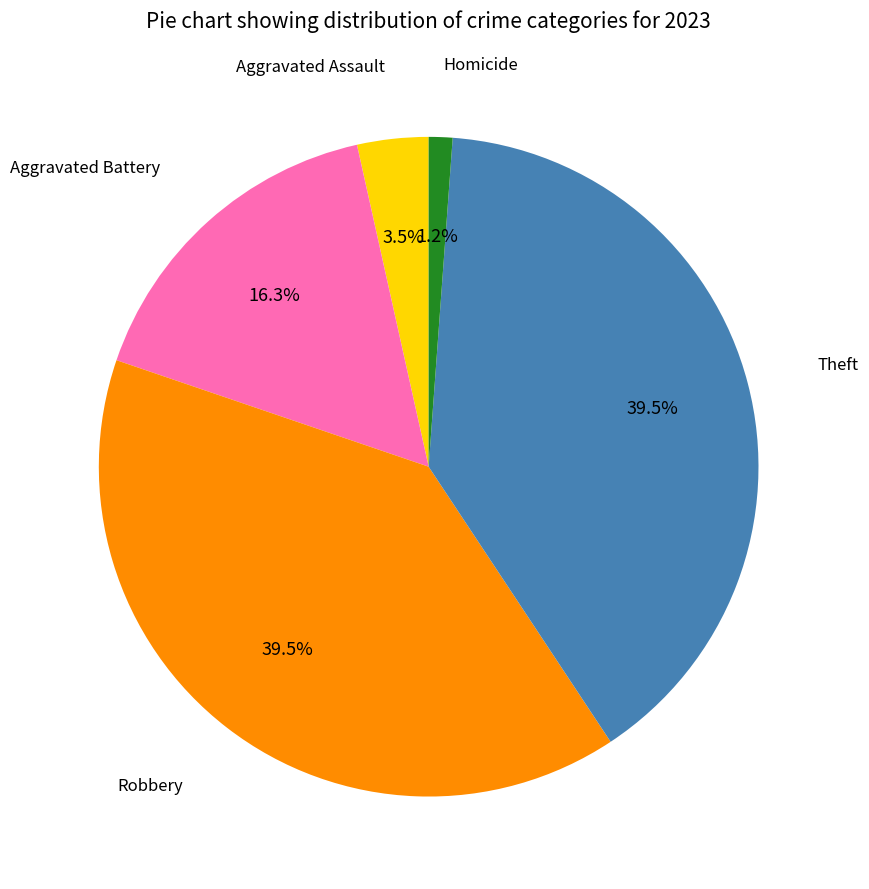

Between Aggravated Assault and Robbery, which is larger?

Robbery